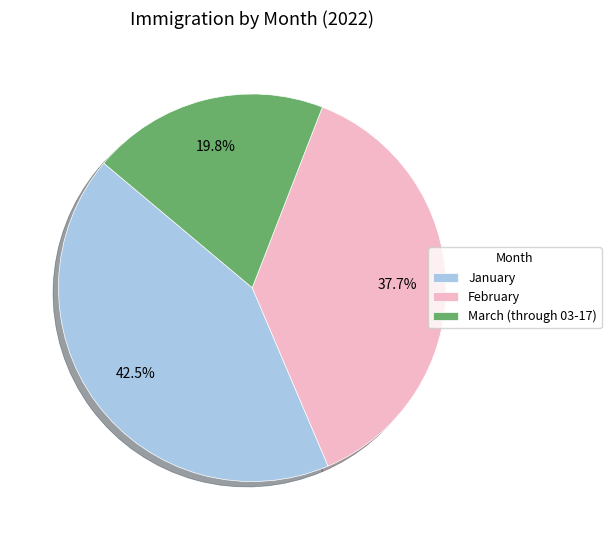

What is the smallest slice in the pie chart?

March (through 03-17)